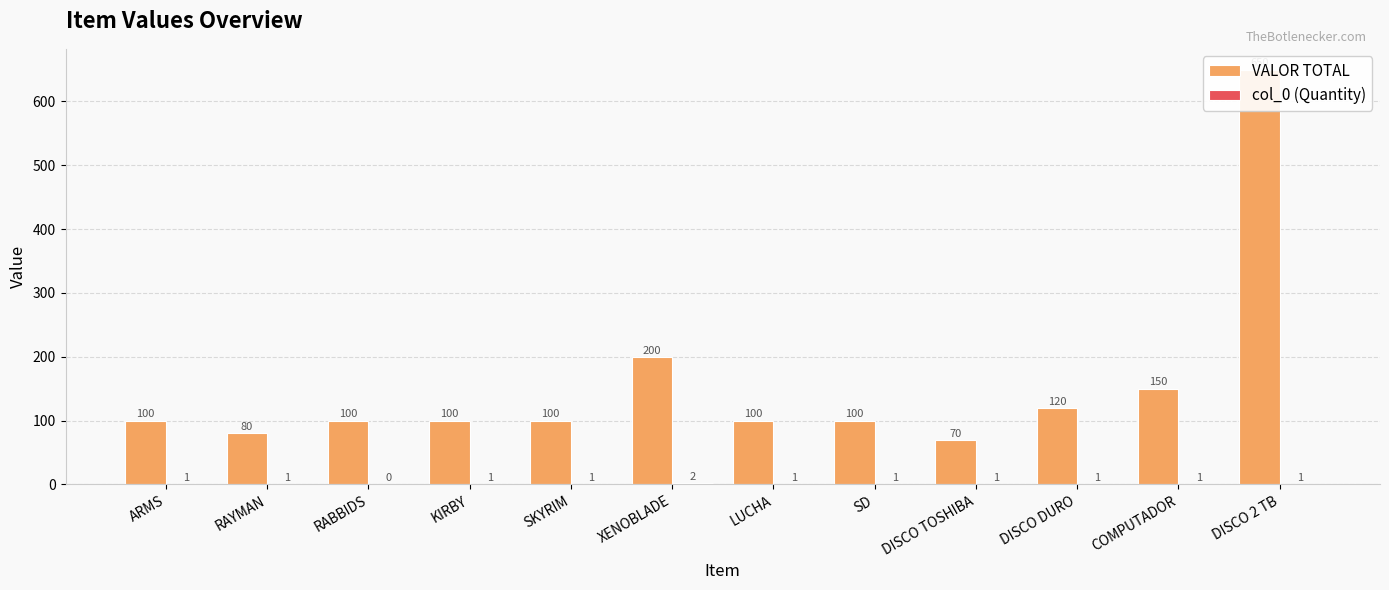

Reading left to right, transcribe all the data shown in this chart.

VALOR TOTAL: ARMS=100	RAYMAN=80	RABBIDS=100	KIRBY=100	SKYRIM=100	XENOBLADE=200	LUCHA=100	SD=100	DISCO TOSHIBA=70	DISCO DURO=120	COMPUTADOR=150	DISCO 2 TB=650
col_0 (Quantity): ARMS=1	RAYMAN=1	RABBIDS=0	KIRBY=1	SKYRIM=1	XENOBLADE=2	LUCHA=1	SD=1	DISCO TOSHIBA=1	DISCO DURO=1	COMPUTADOR=1	DISCO 2 TB=1